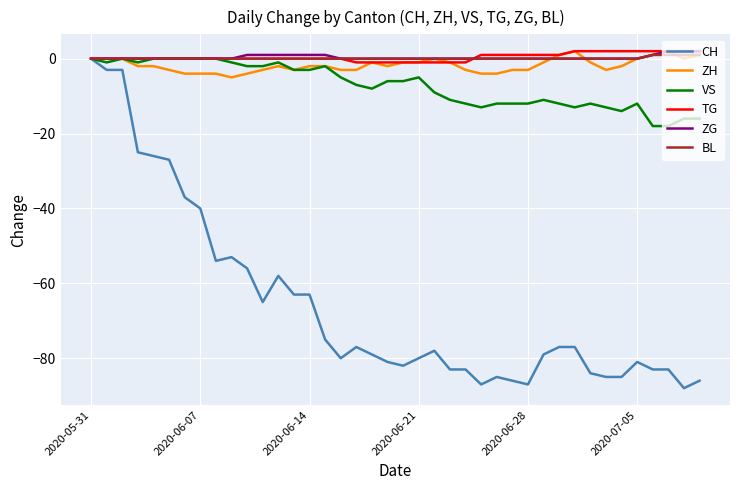

Which series has the widest spread of values?

CH